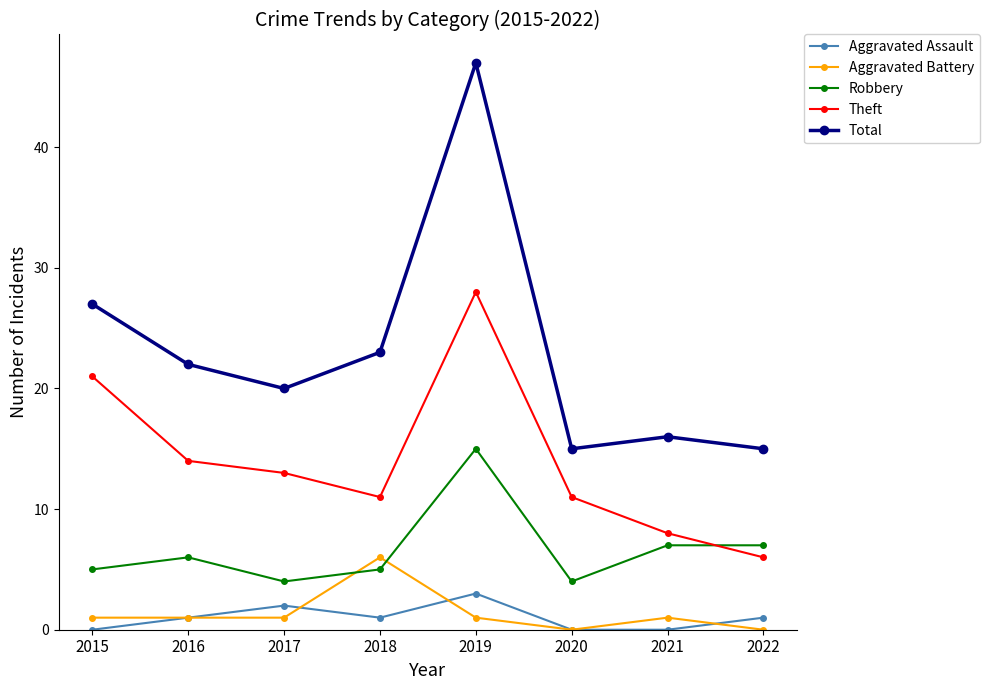

List the series in order of their peak value, lowest first.

Aggravated Assault, Aggravated Battery, Robbery, Theft, Total